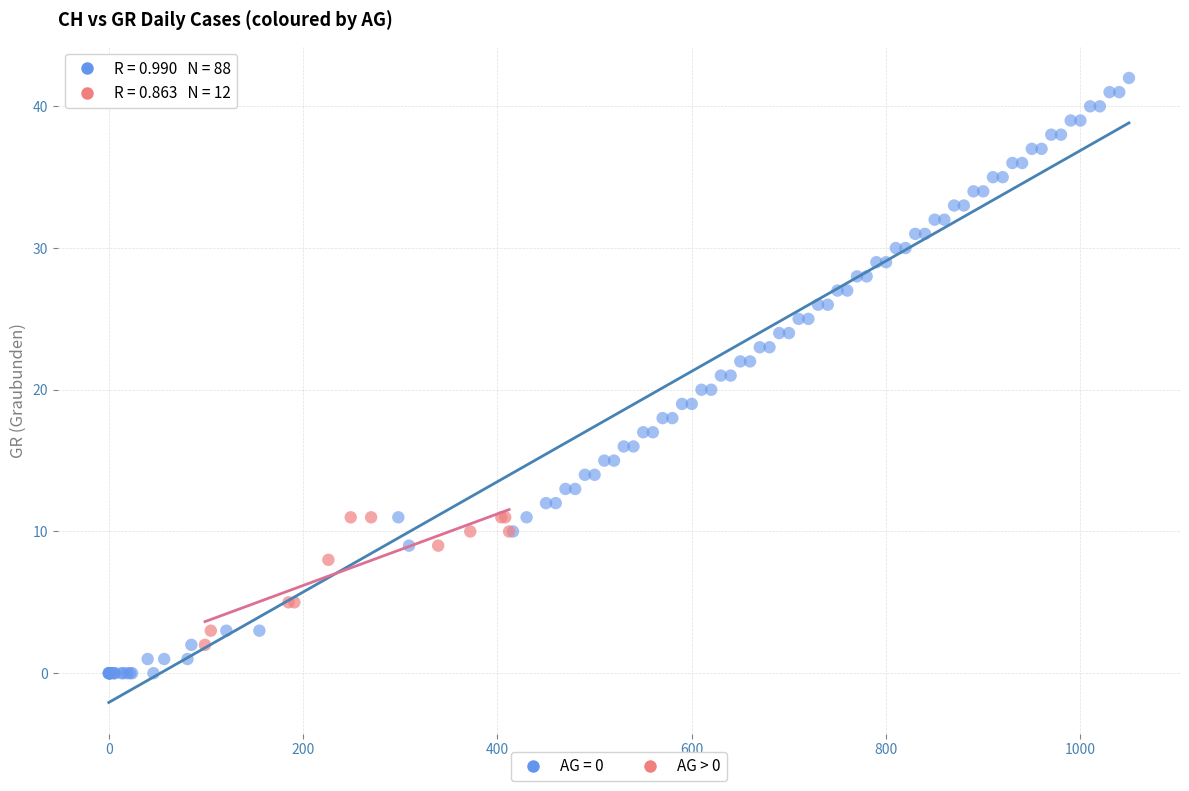

Which series has the widest spread of Y values?

AG = 0